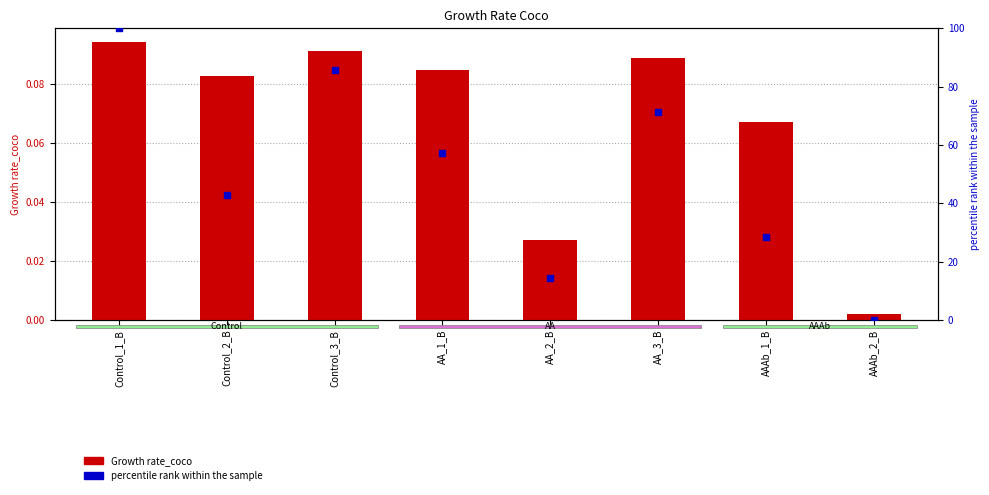

Which series contains the highest Y value?

percentile rank